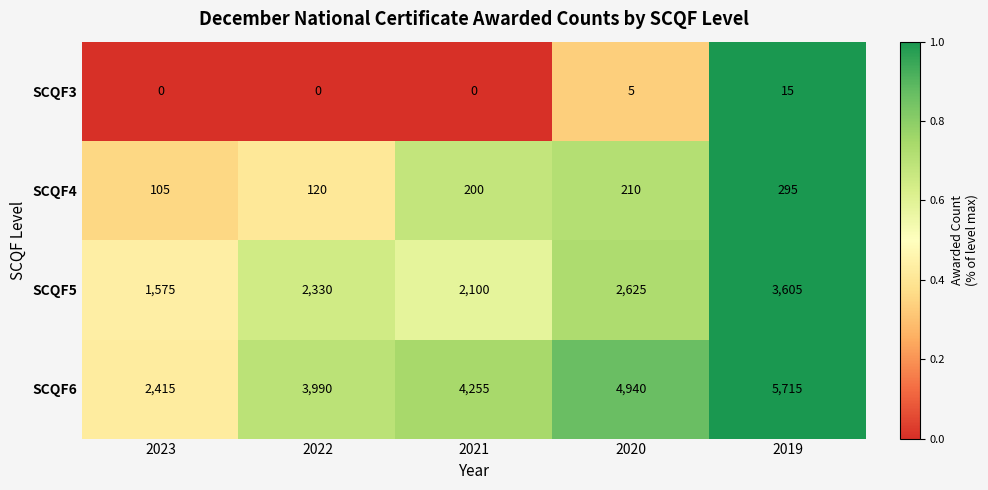

Reading left to right, list all the values displayed in this chart.

SCQF3: 2023=0	2022=0	2021=0	2020=5	2019=15
SCQF4: 2023=105	2022=120	2021=200	2020=210	2019=295
SCQF5: 2023=1575	2022=2330	2021=2100	2020=2625	2019=3605
SCQF6: 2023=2415	2022=3990	2021=4255	2020=4940	2019=5715